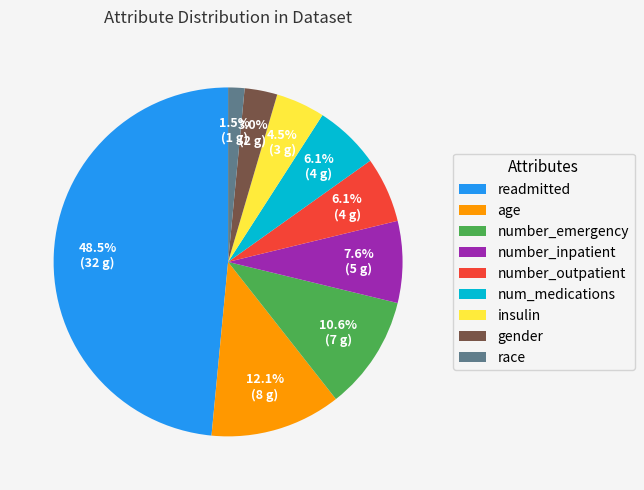

Which has a higher value, readmitted or number_inpatient?

readmitted